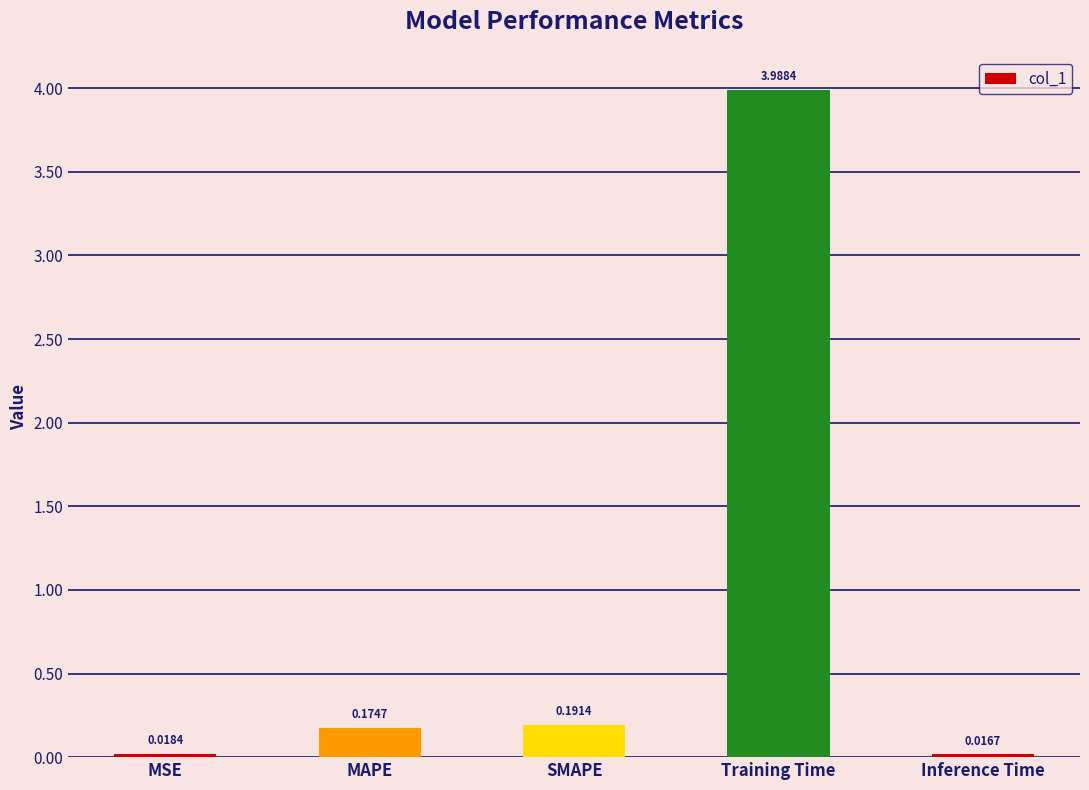

Which has a higher value, MSE or Inference Time?

MSE